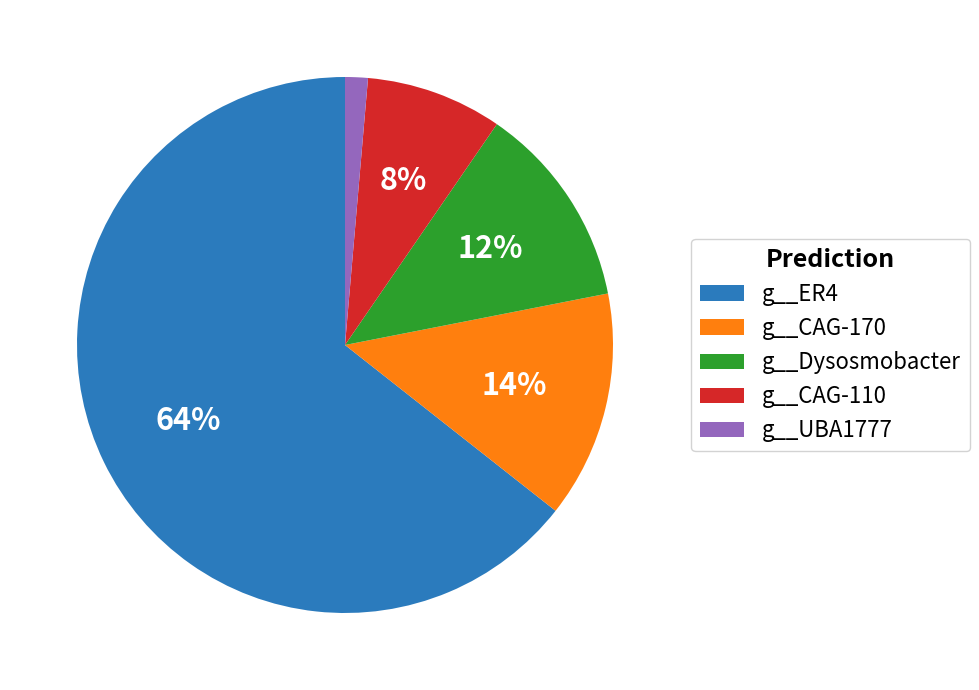

True or false: g__Dysosmobacter accounts for 6% of the total.

False